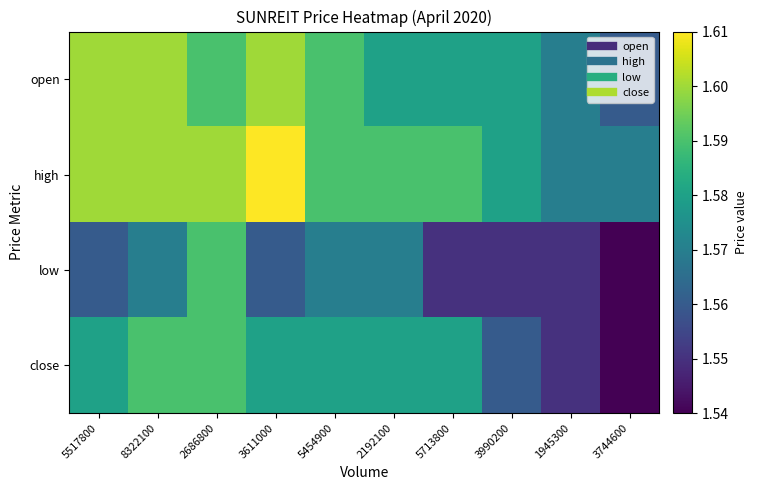

Rank the series by their maximum value, from lowest to highest.

low, close, open, high